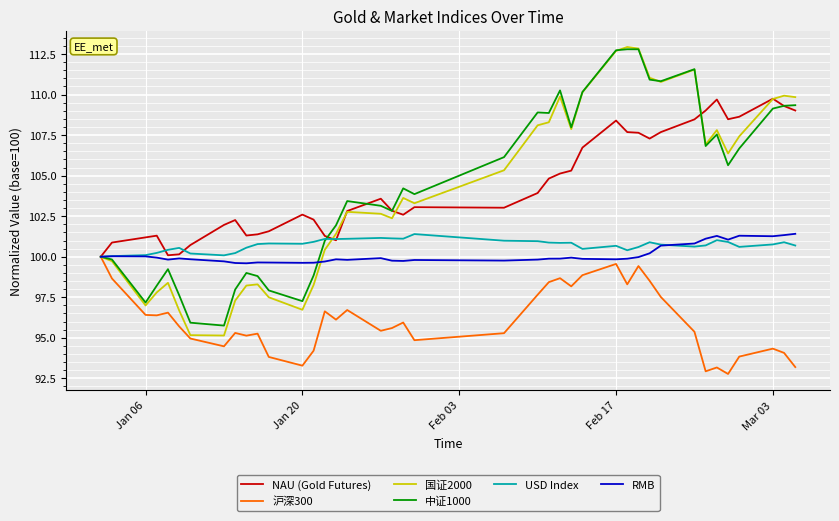

What is the maximum value for 中证1000?

112.8